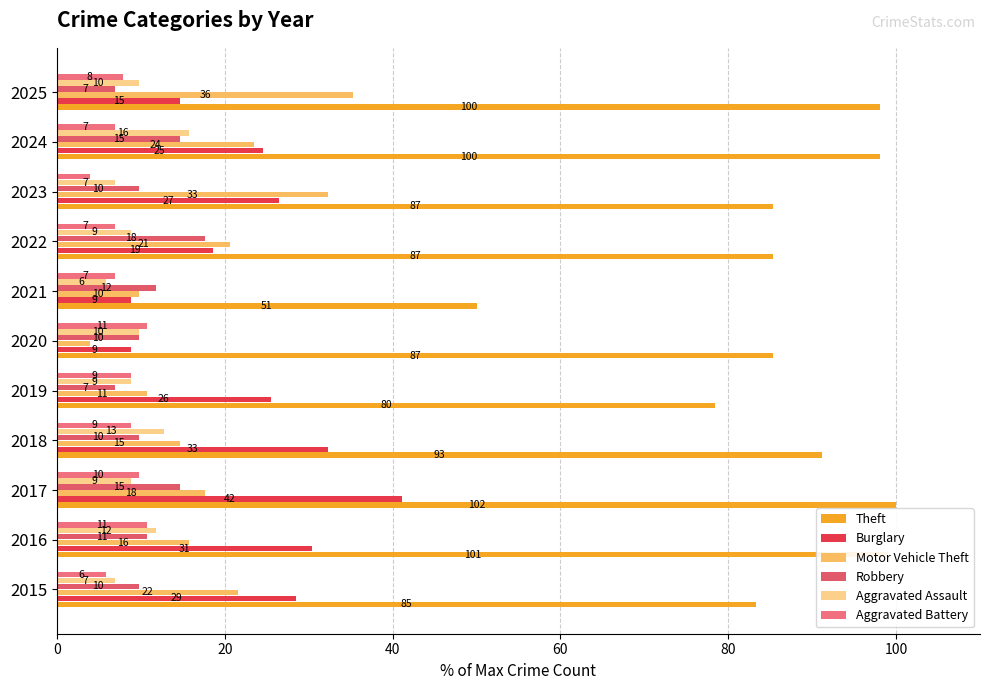

How many values in the Aggravated Assault series exceed 8?

8